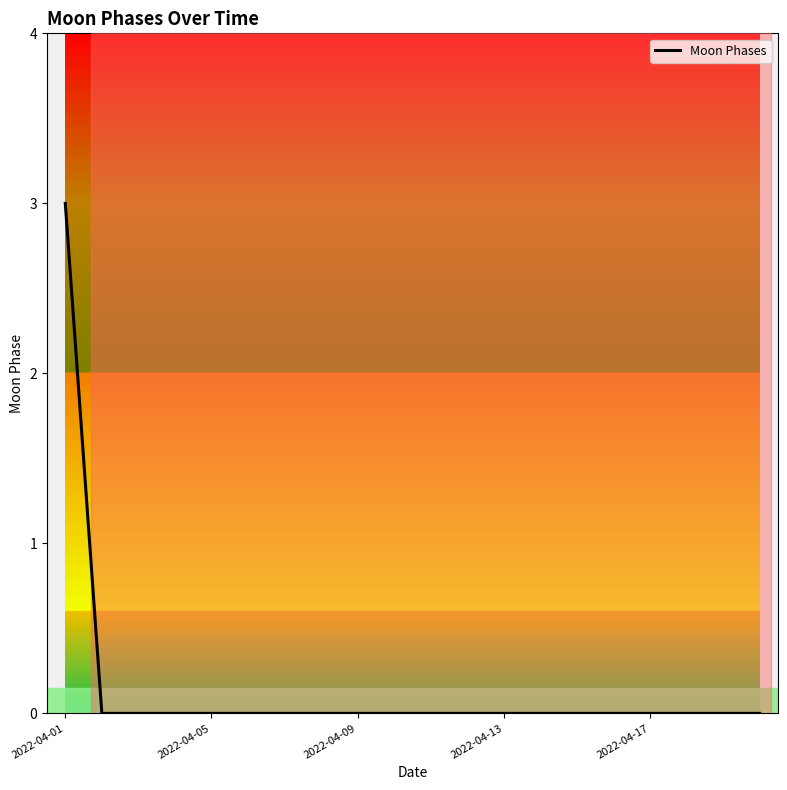

What is the maximum value shown in the chart?

3